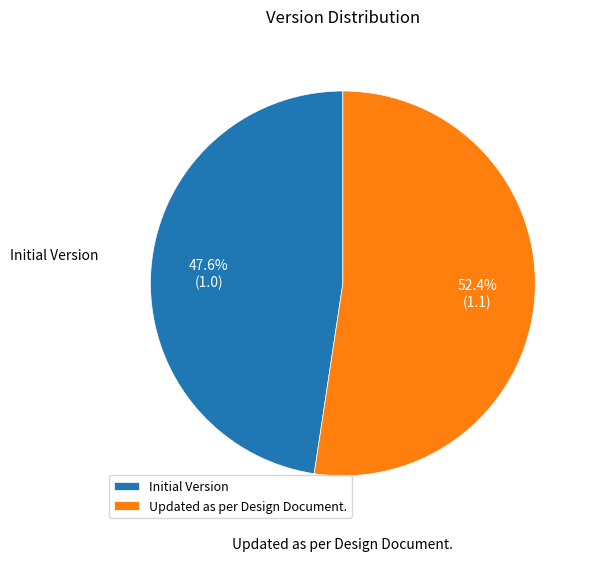

Which slice is the smallest?

Initial Version